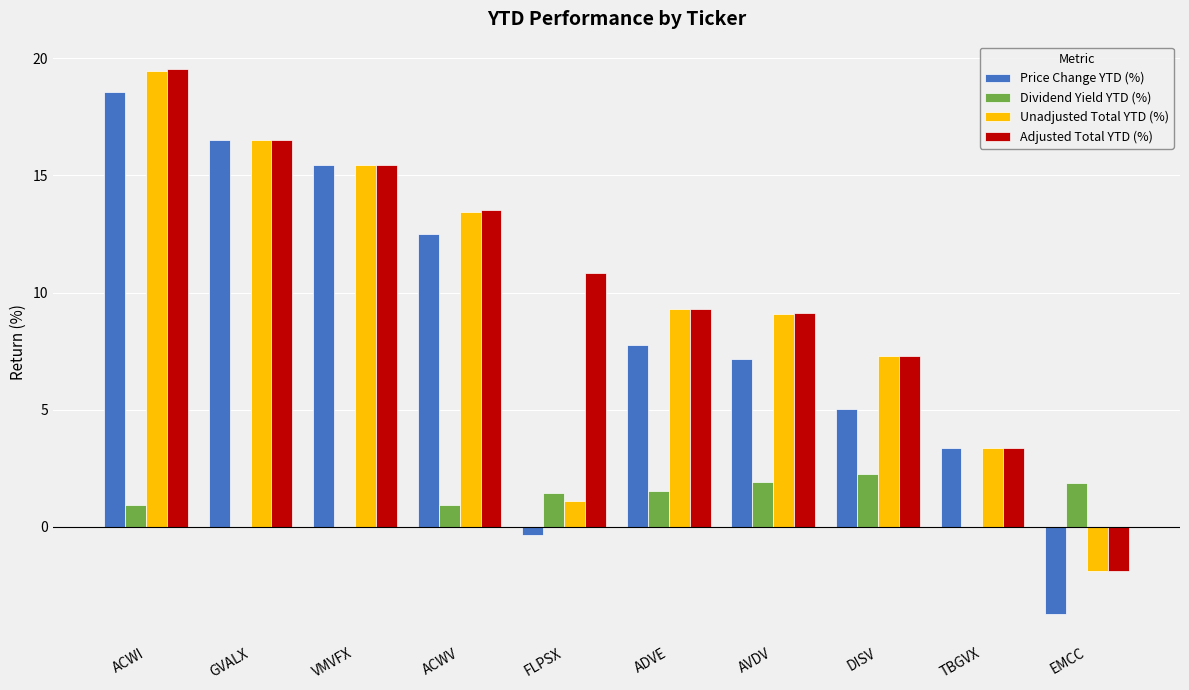

What is the difference between the Unadjusted Total YTD (%) values at DISV and ACWI?

12.2